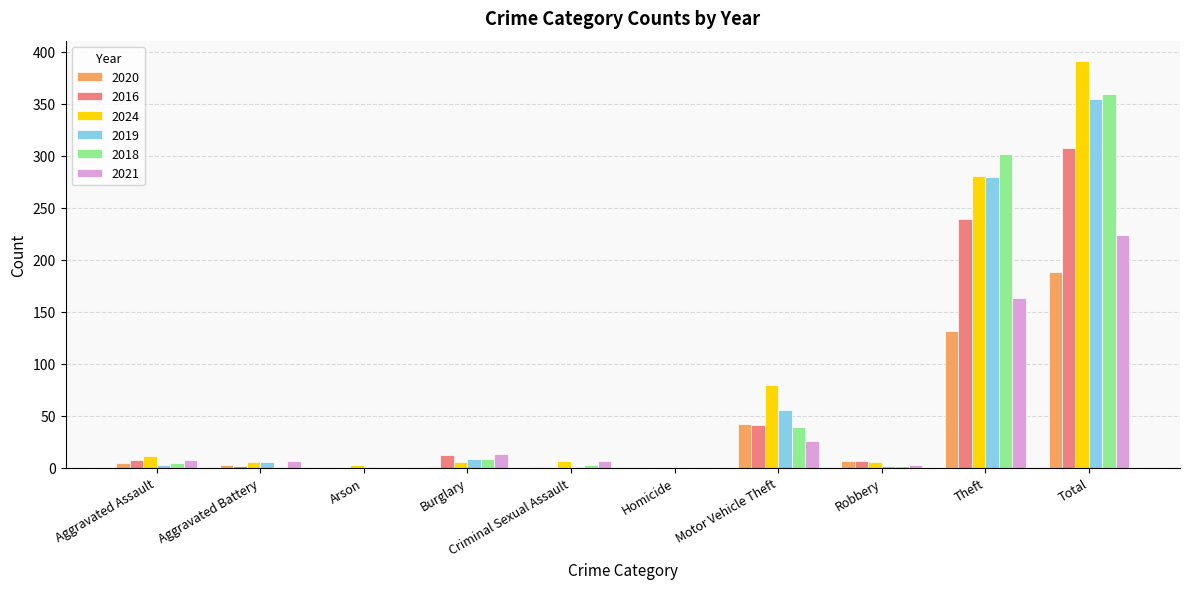

What is the spread (max minus min) of values at Aggravated Battery?

5